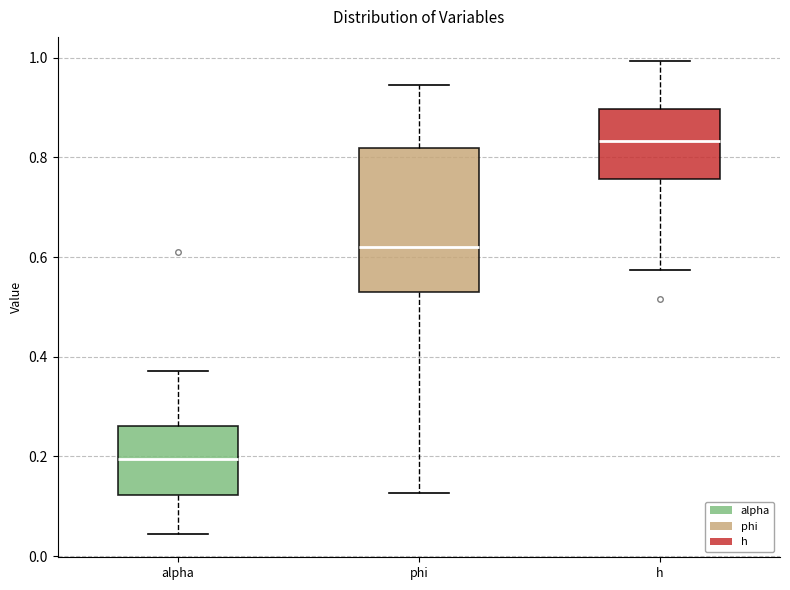

Which box has the highest median line?

h